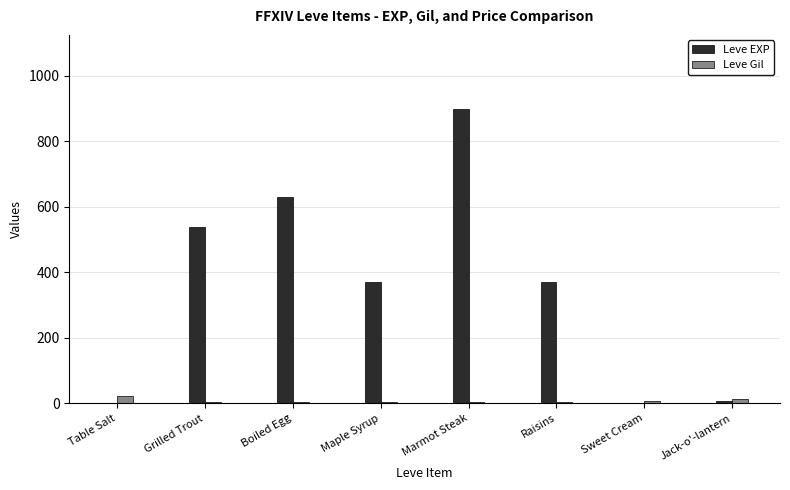

What is the greatest value displayed?

900.0